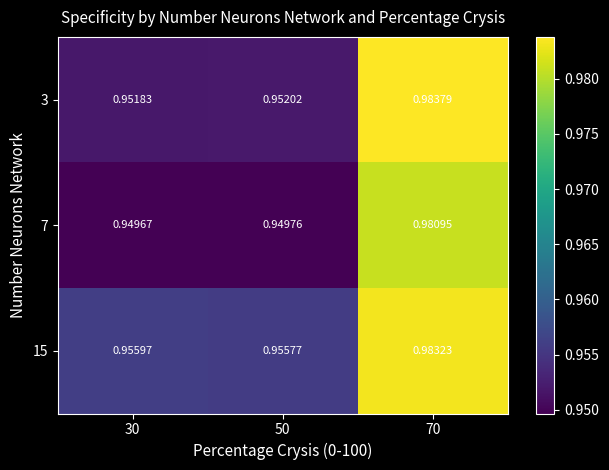

Is the value of 7 at 50 greater than the value of 15 at 50?

No